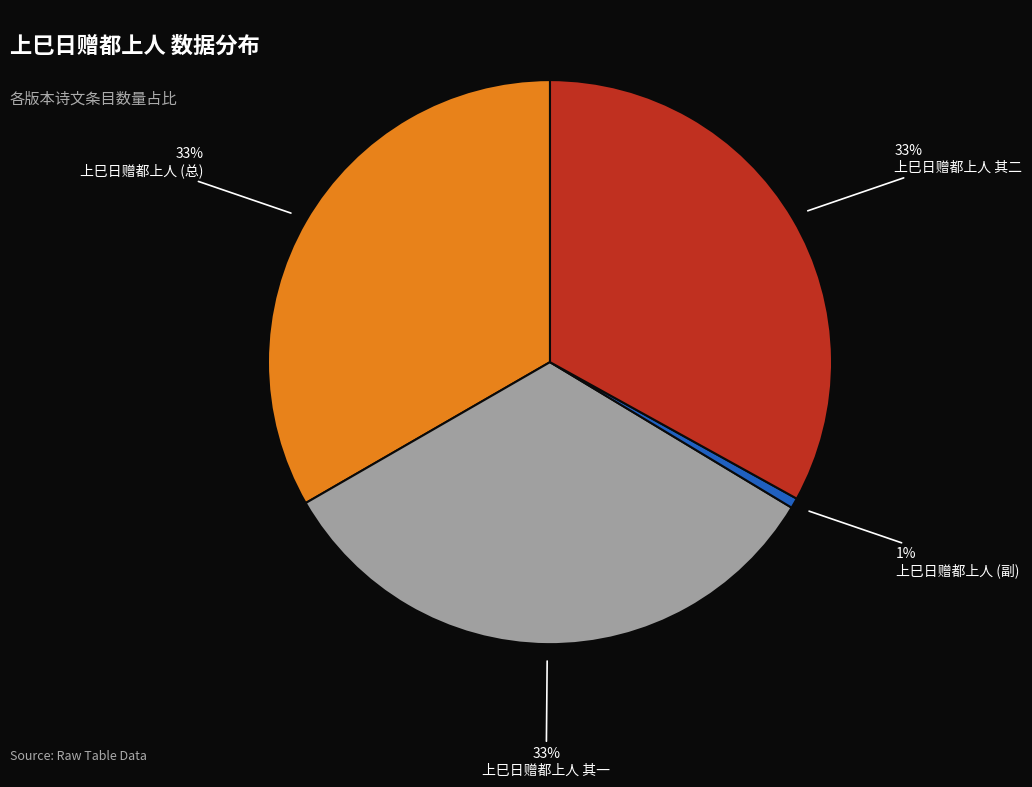

How many segments does this pie chart have?

4